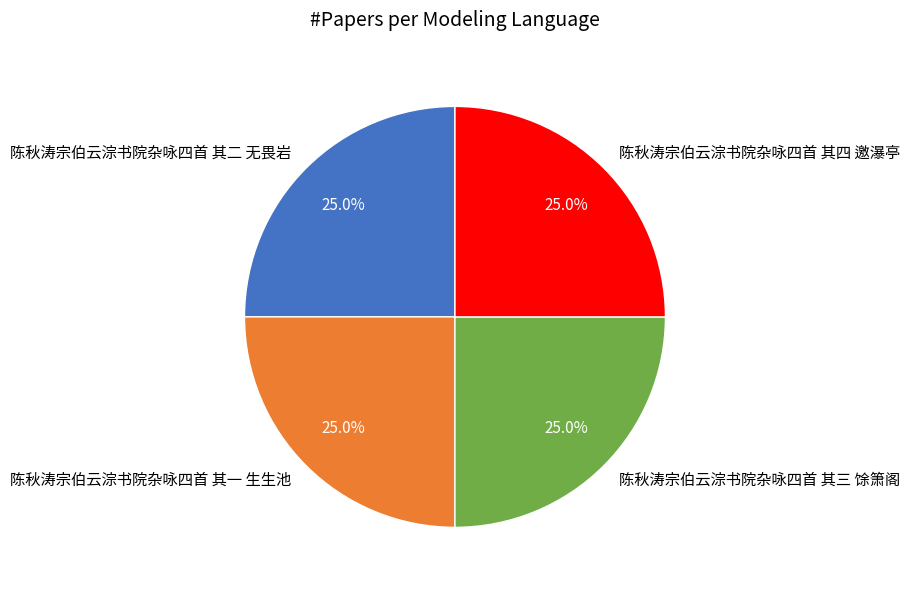

Is there a majority slice in this chart?

No